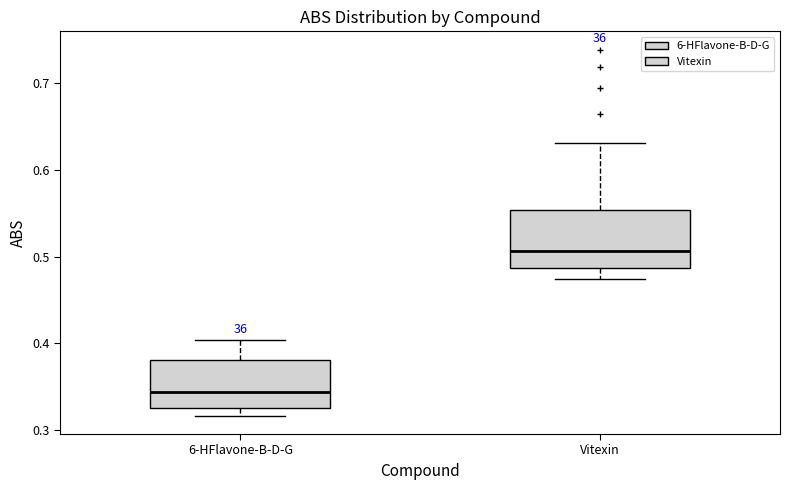

Which box is the tallest, from its lower edge to its upper edge?

Vitexin